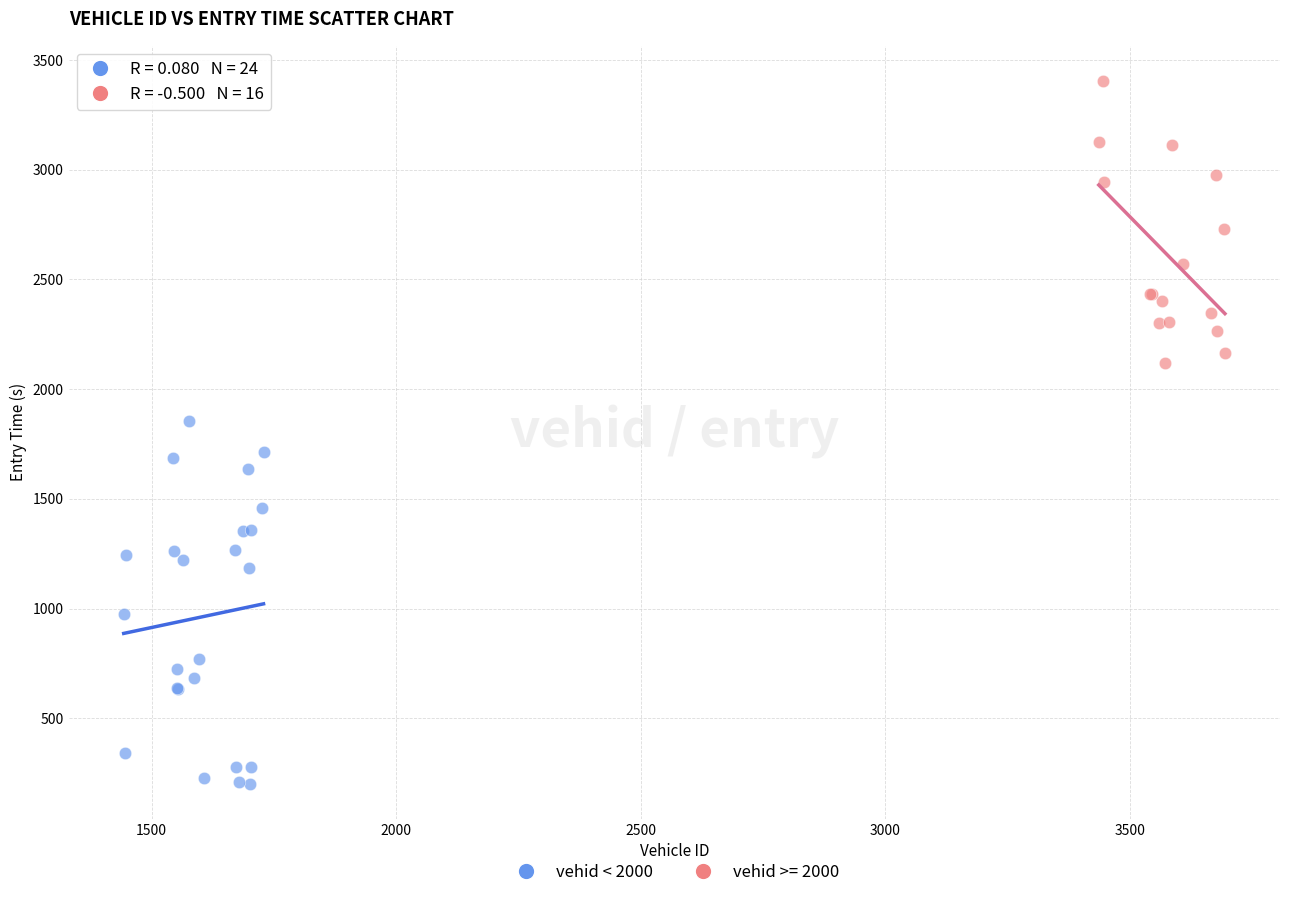

Which series has the widest spread of Y values?

vehid < 2000